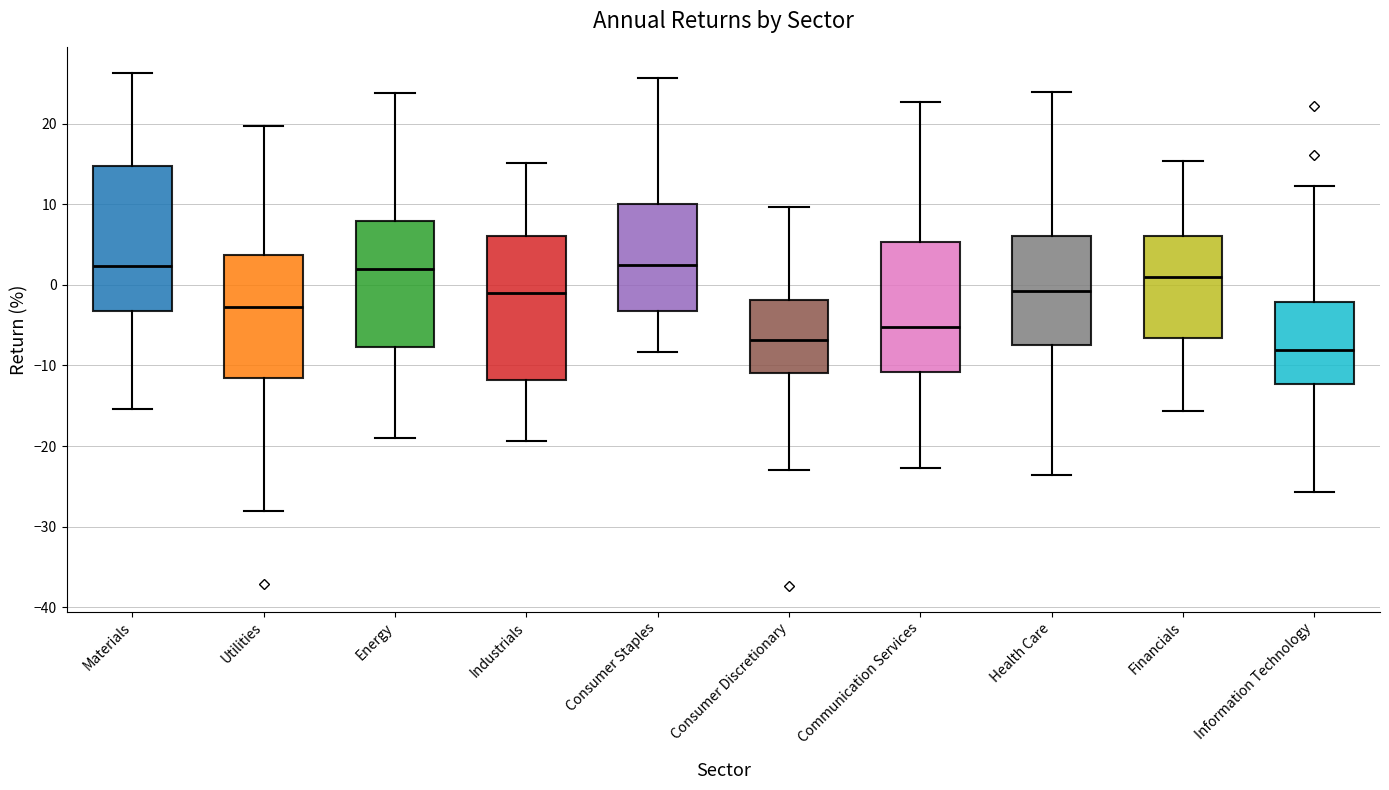

Where is the upper edge of the box for Utilities on the y-axis? The values are not printed on the chart, so give them approximately, as read against the axis.

4